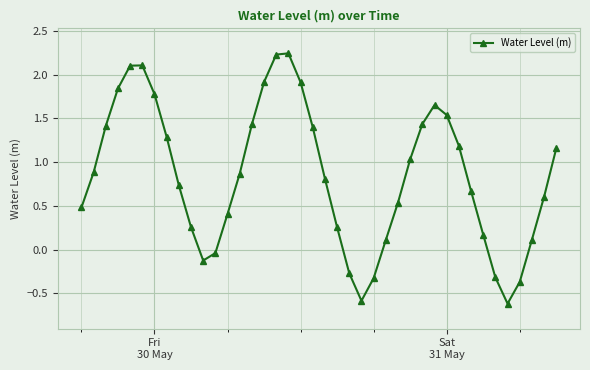

What is the value of the 37th point from the left?

-0.4